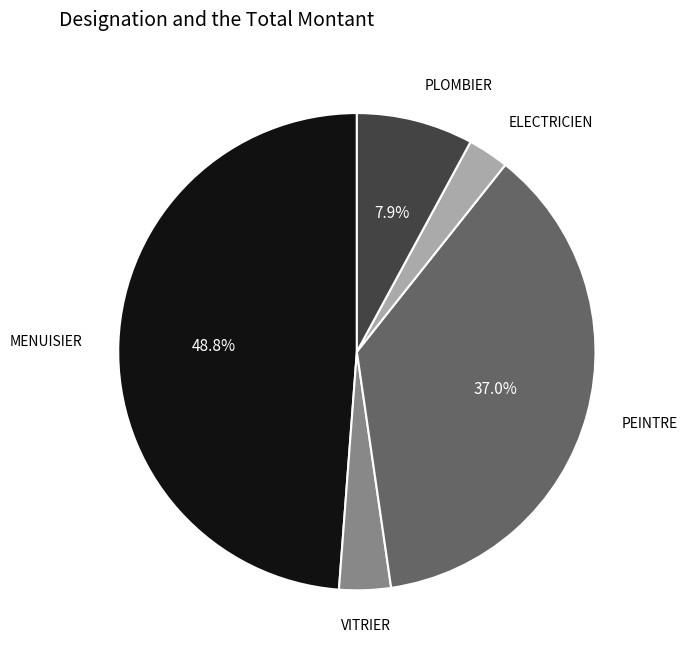

Is it true that PEINTRE is 37% of the pie?

True